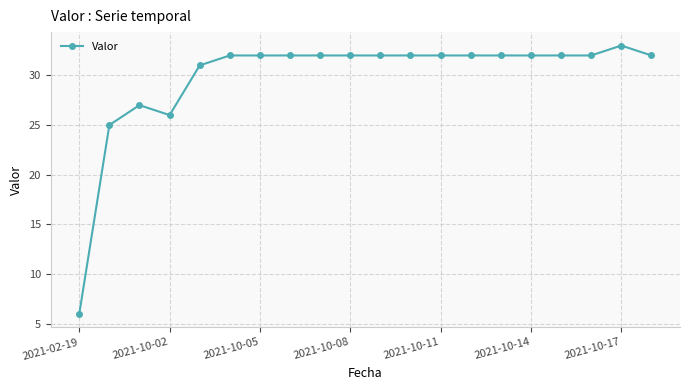

Is this an area chart (filled region under the line)?

No